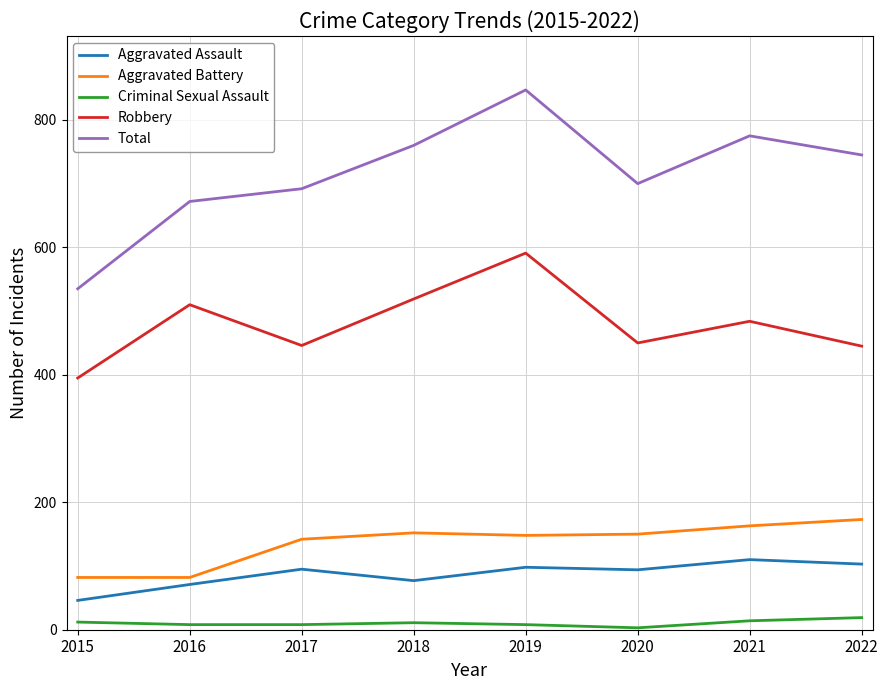

How many series are shown in this chart?

5